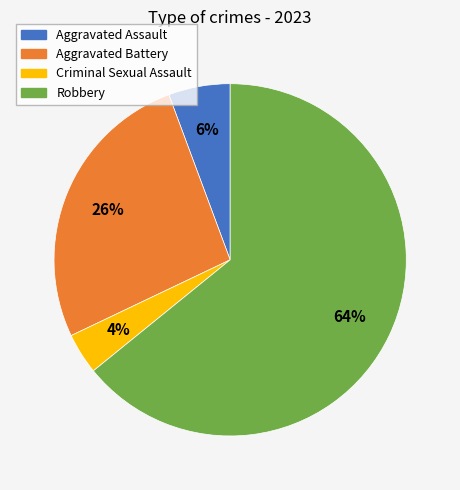

To the nearest percent, what is the difference between the largest and smallest slice percentages?

60%